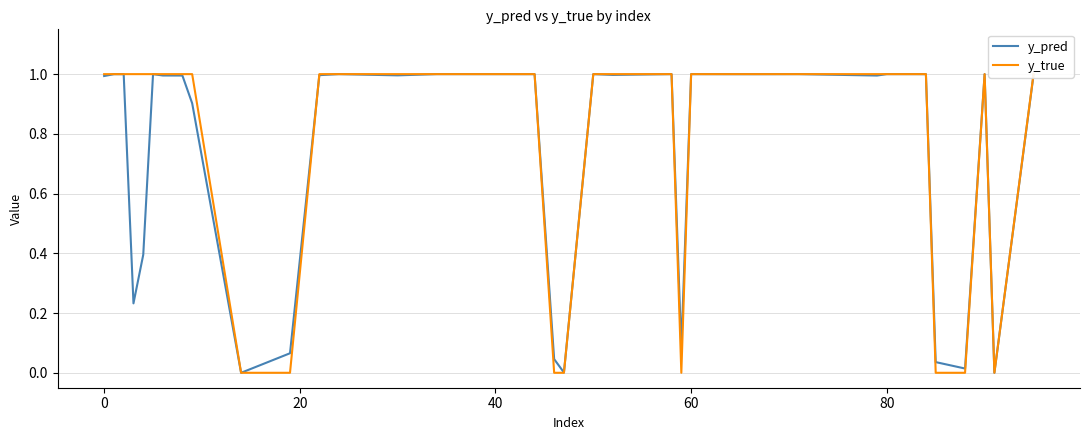

What is the highest value of the y_pred series?

1.0